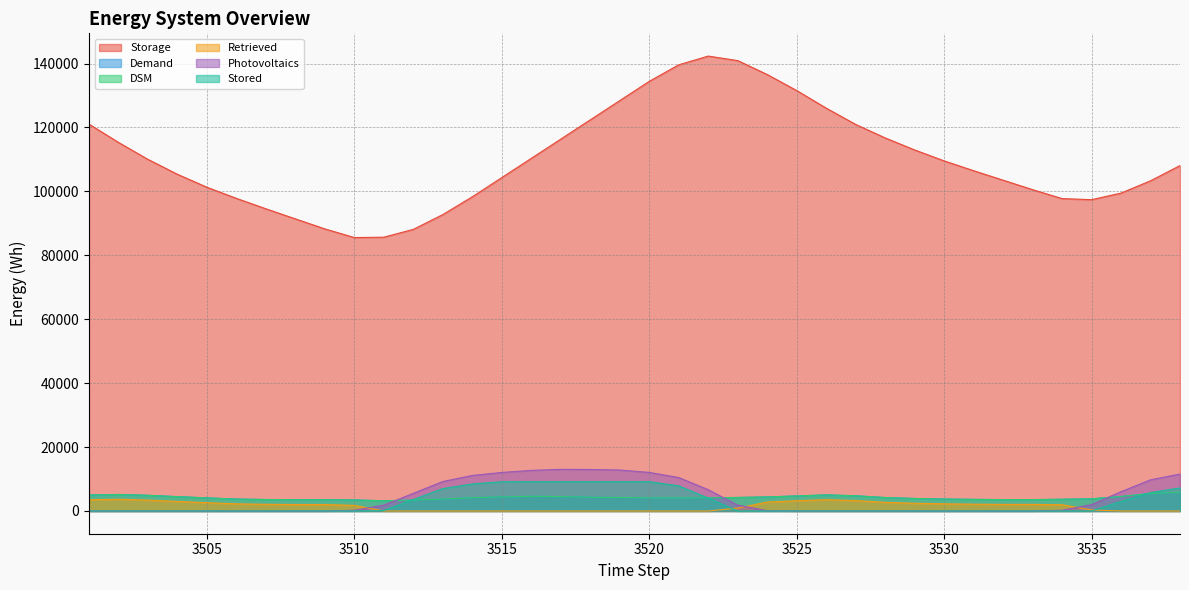

Is the value of Storage at 3520 greater than the value of DSM at 3524?

Yes